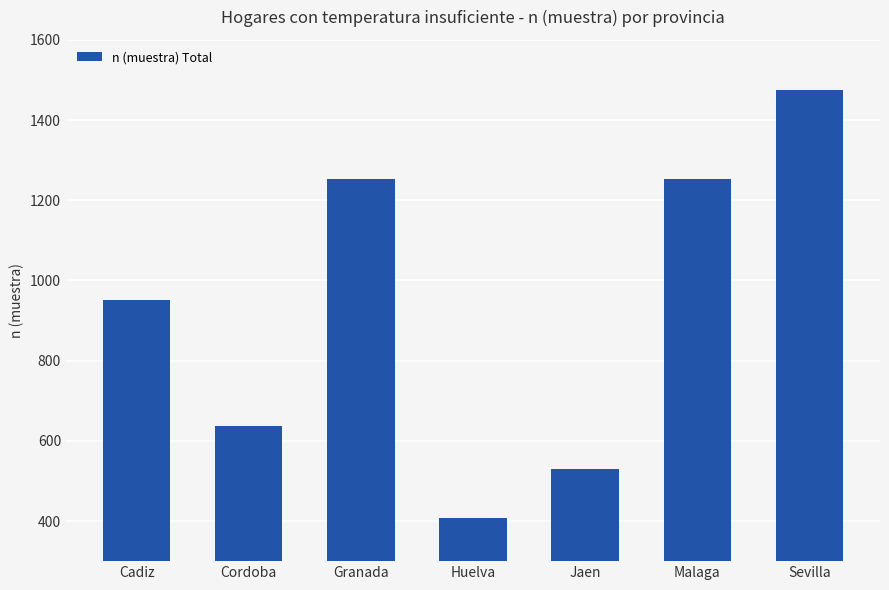

What is the label of the 1st bar from the right?

Sevilla